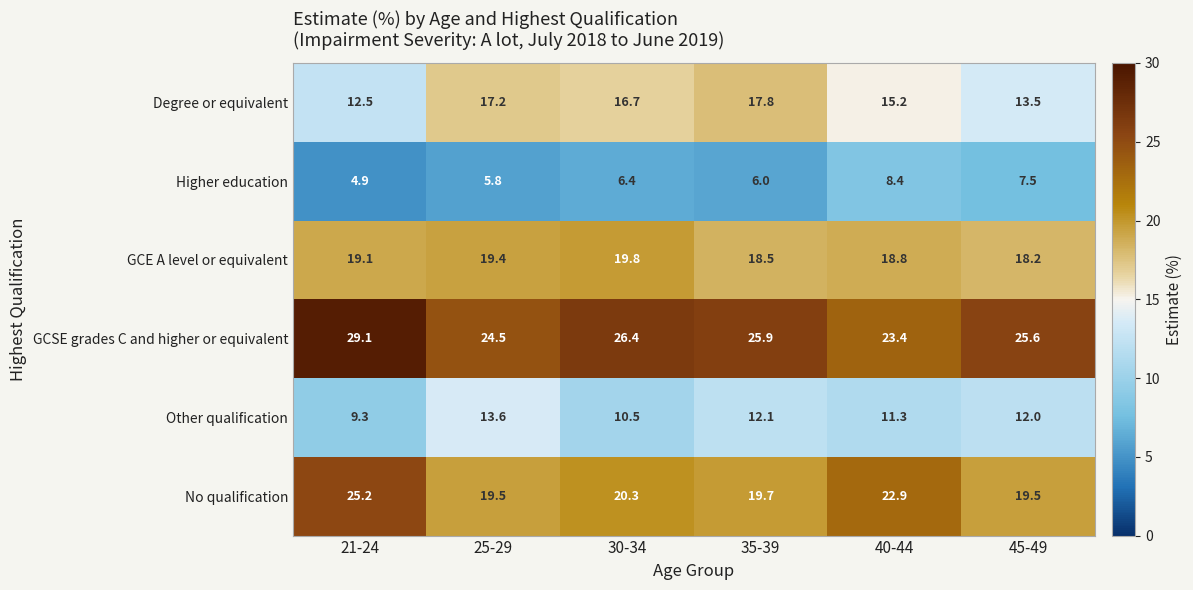

Is it true that Other qualification equals 8.3 at 25-29?

False